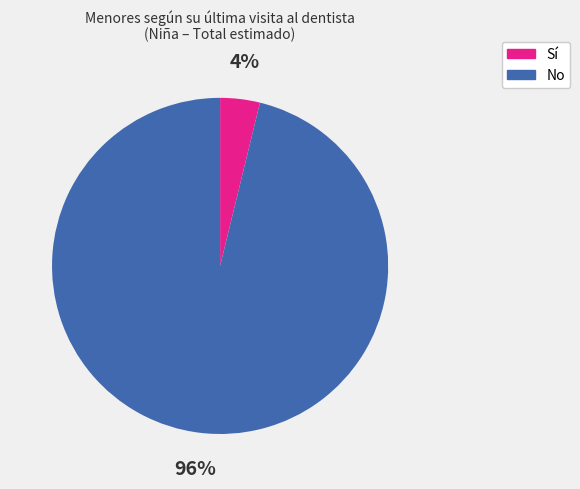

What percentage is the Sí slice, to the nearest percent?

4%